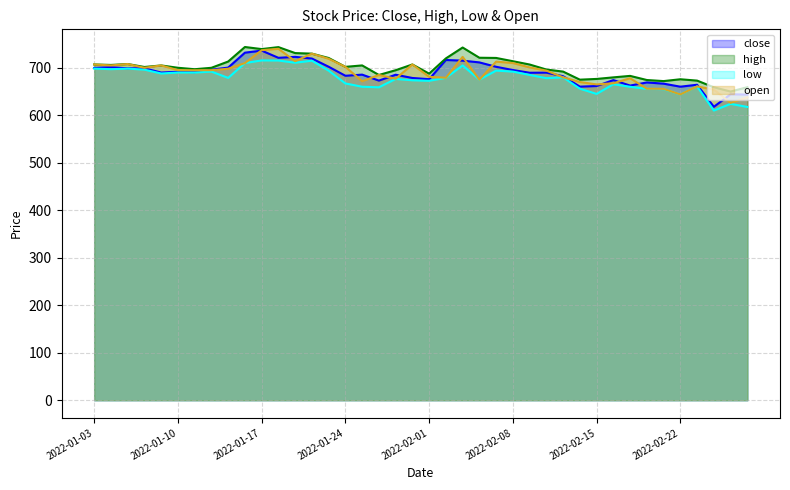

What is the minimum value shown in the chart?

610.0